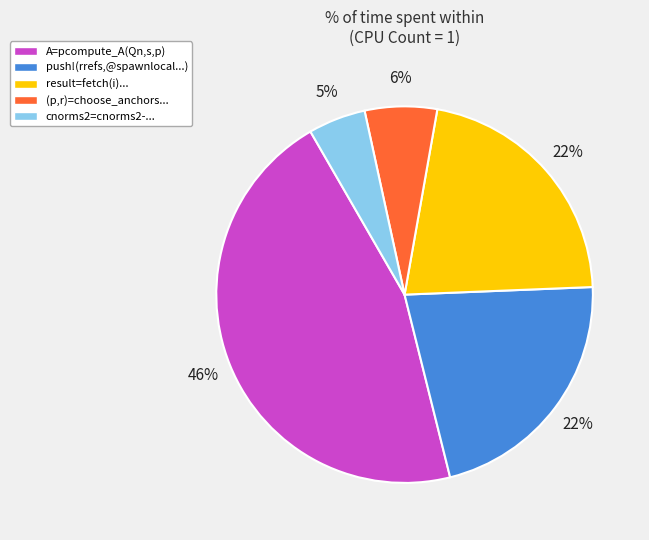

Count the number of slices in the pie.

5